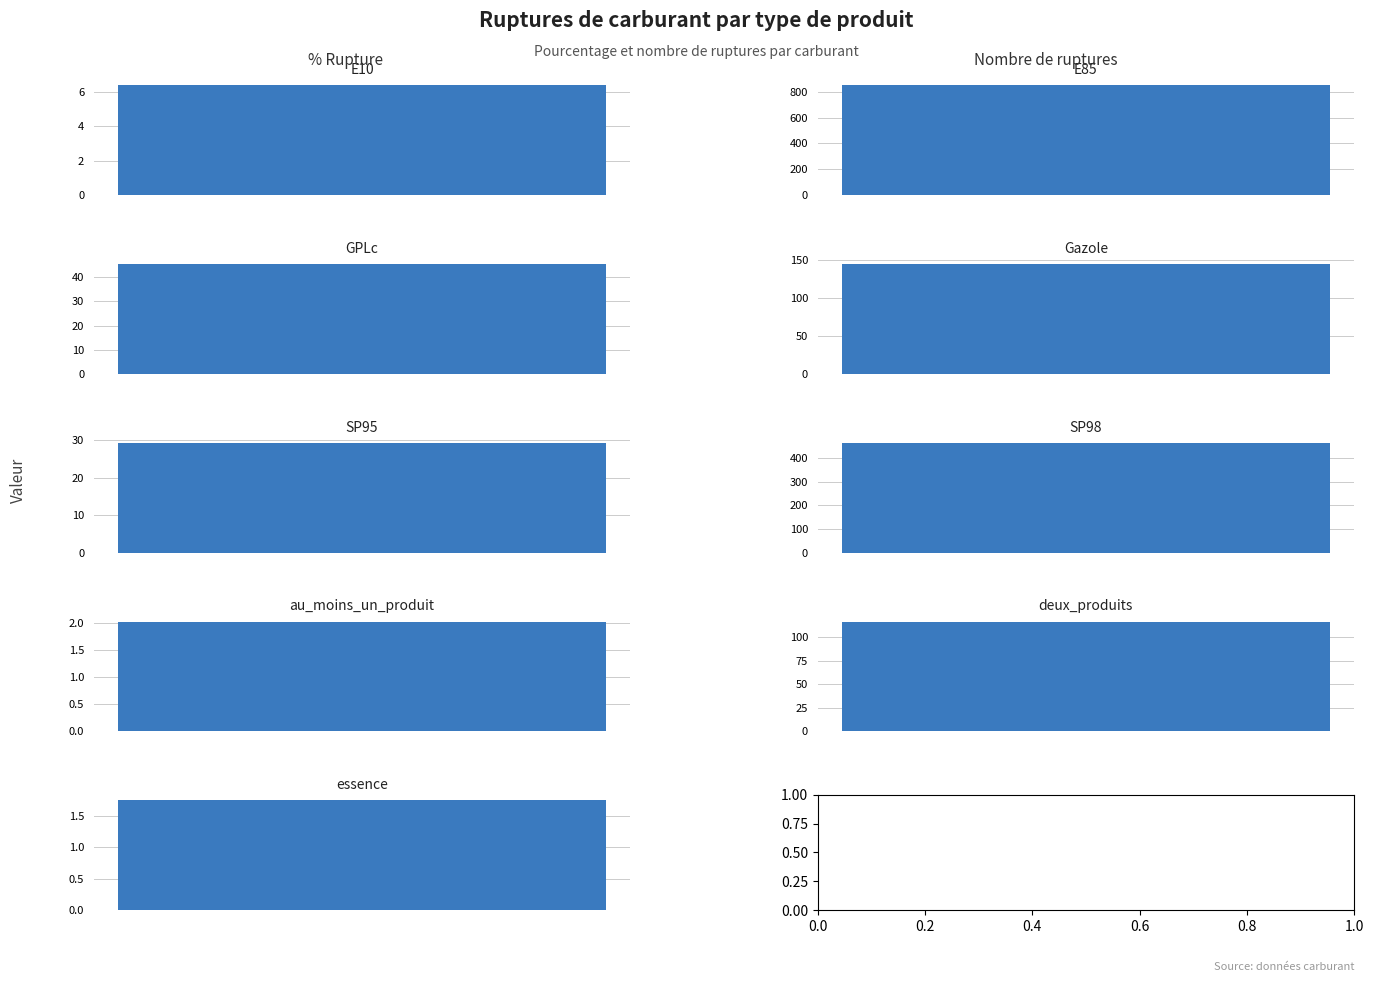

Is it true that nombre_rupture equals 156.8 at deux_produits?

False